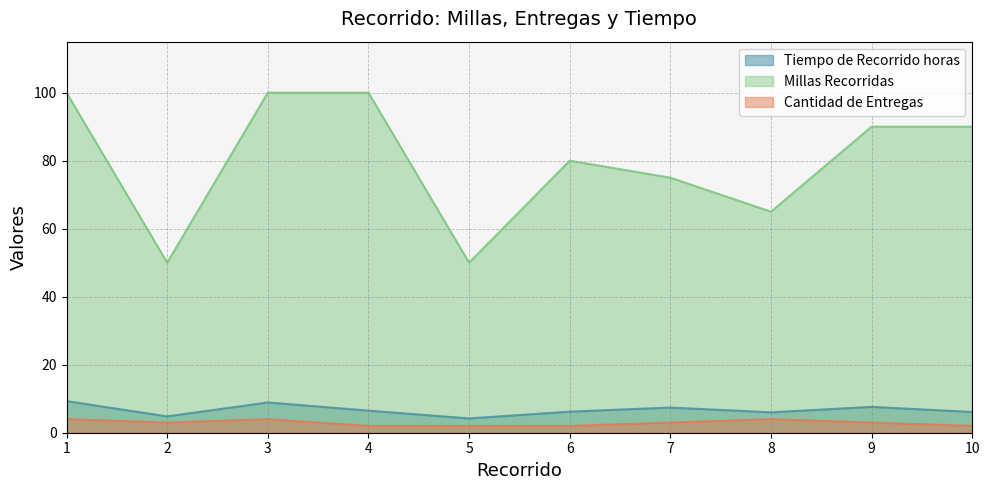

Is it true that Cantidad de Entregas equals 2.0 at 6?

True